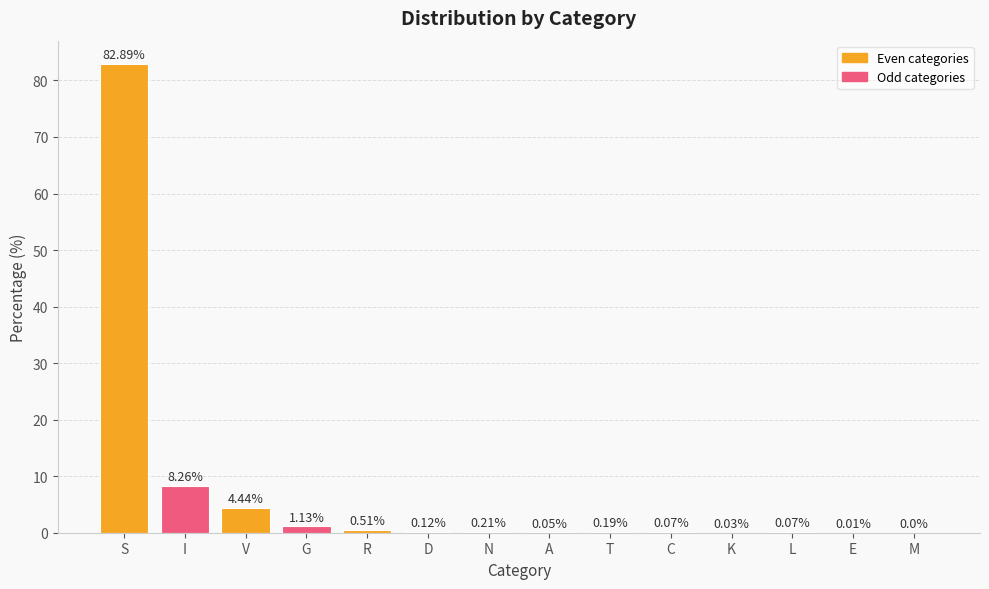

What is the greatest value displayed?

82.9